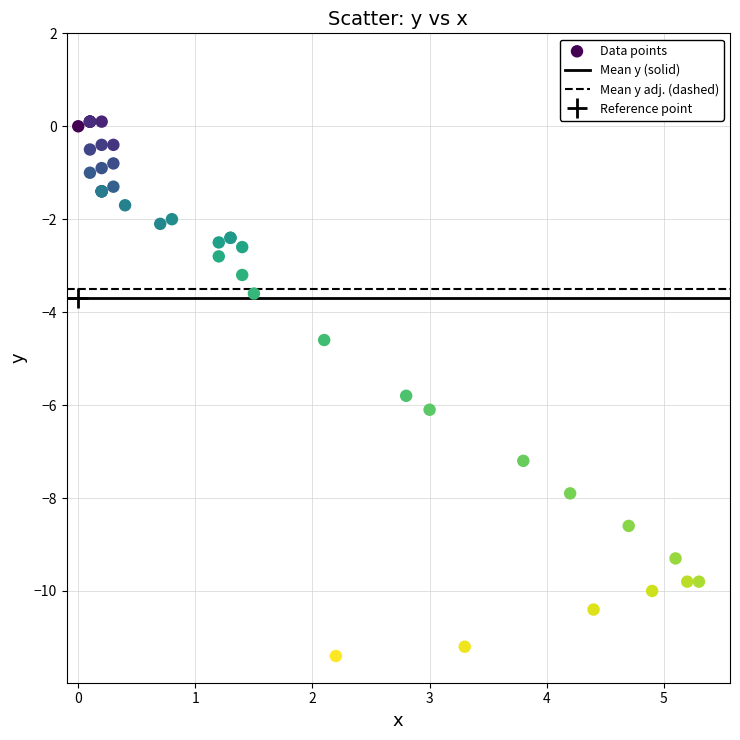

What Y value in the scatter plot is closest to -5?

-4.6